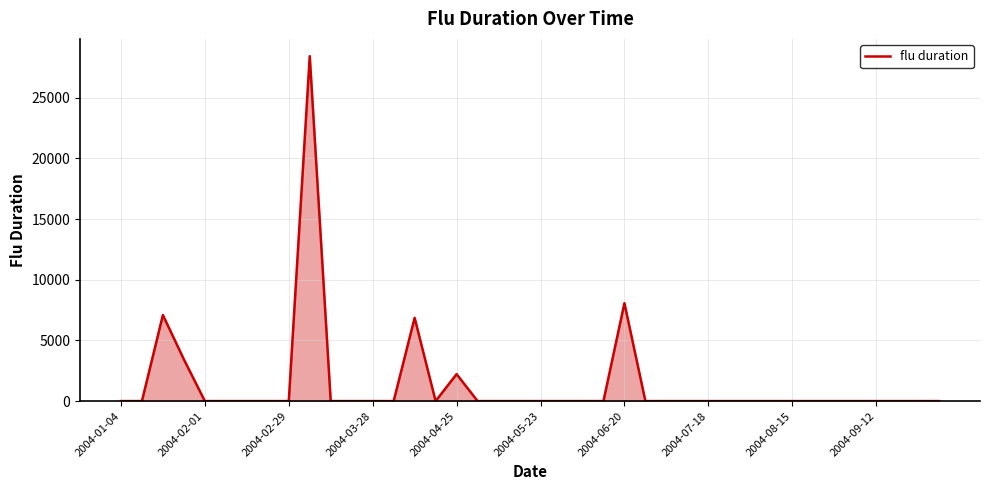

What is the difference between the maximum and minimum values?

28423.8